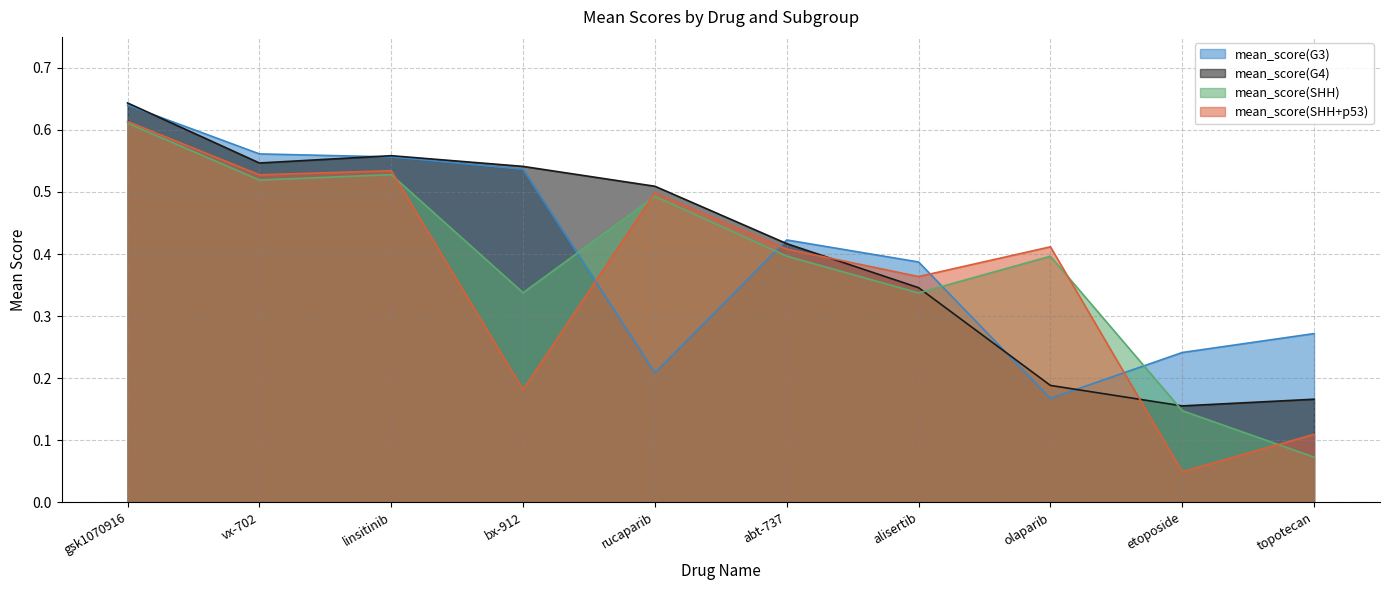

What are all the series names shown in the legend?

mean_score(G3), mean_score(G4), mean_score(SHH), mean_score(SHH+p53)